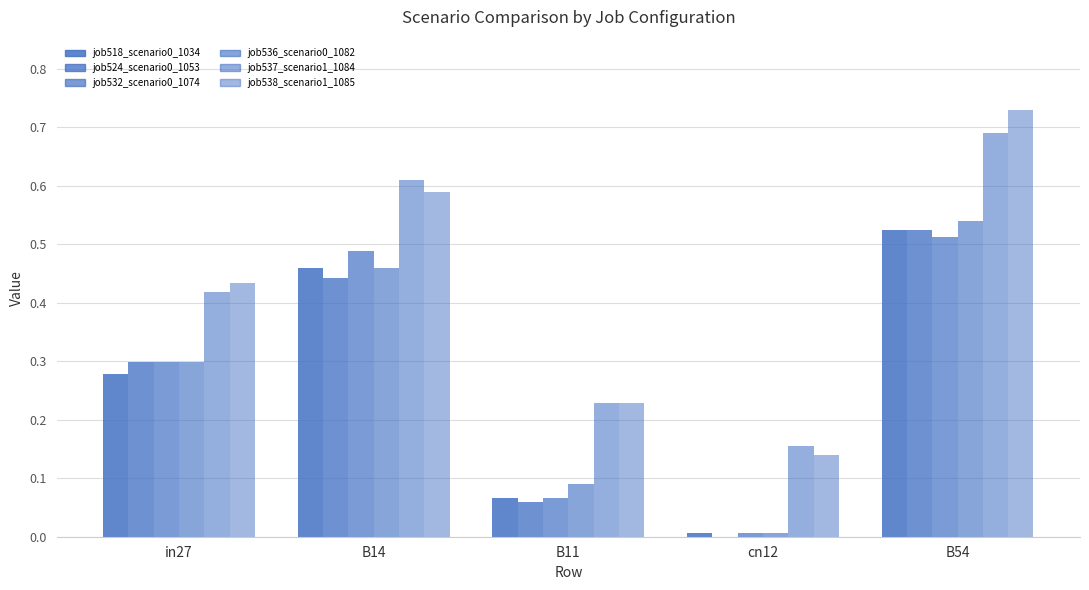

What is the spread (max minus min) of values at cn12?

0.2